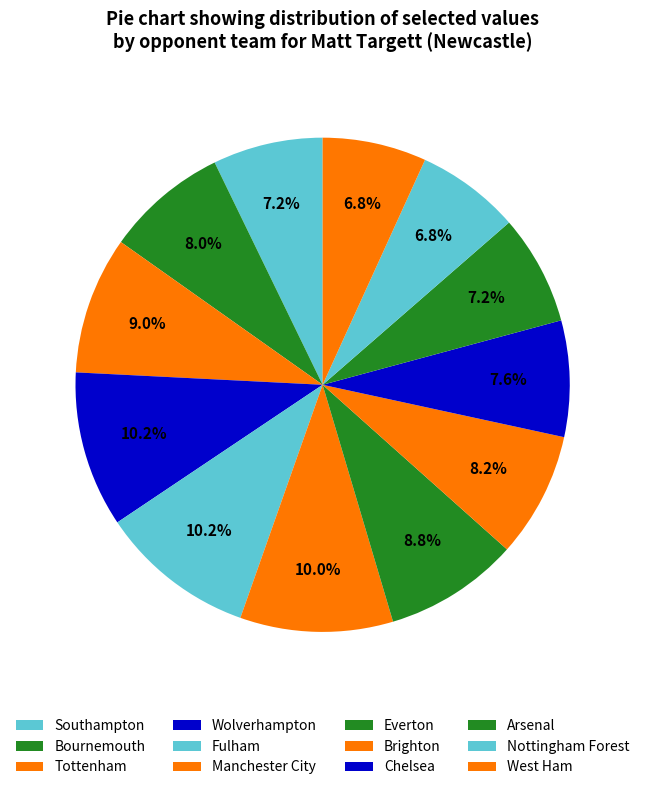

The Fulham slice represents 10% of the pie. True or false?

True